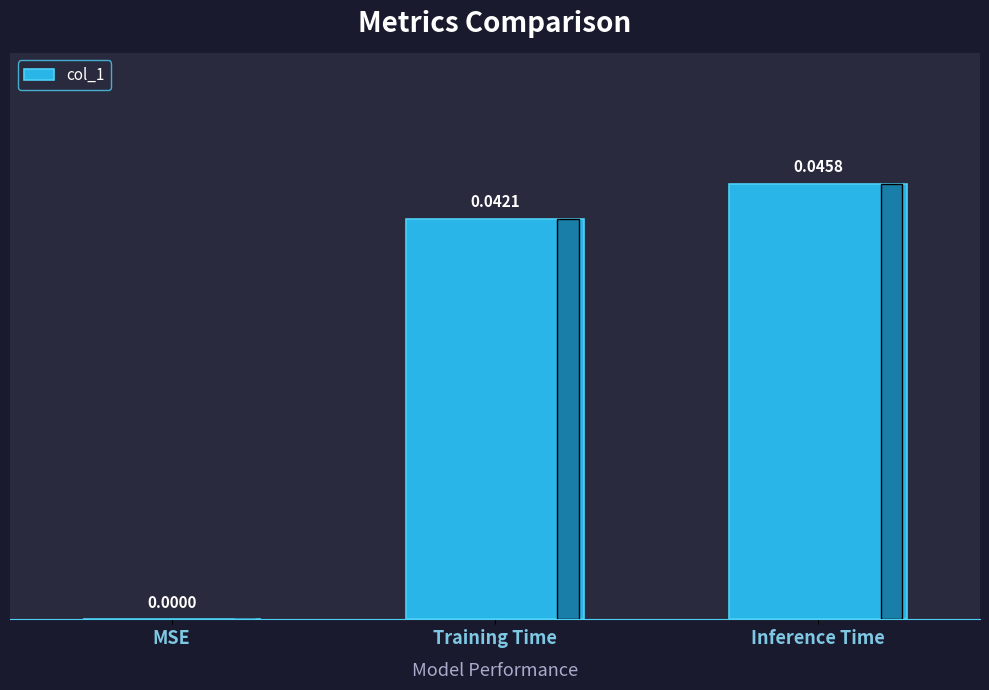

How many values exceed 0?

2